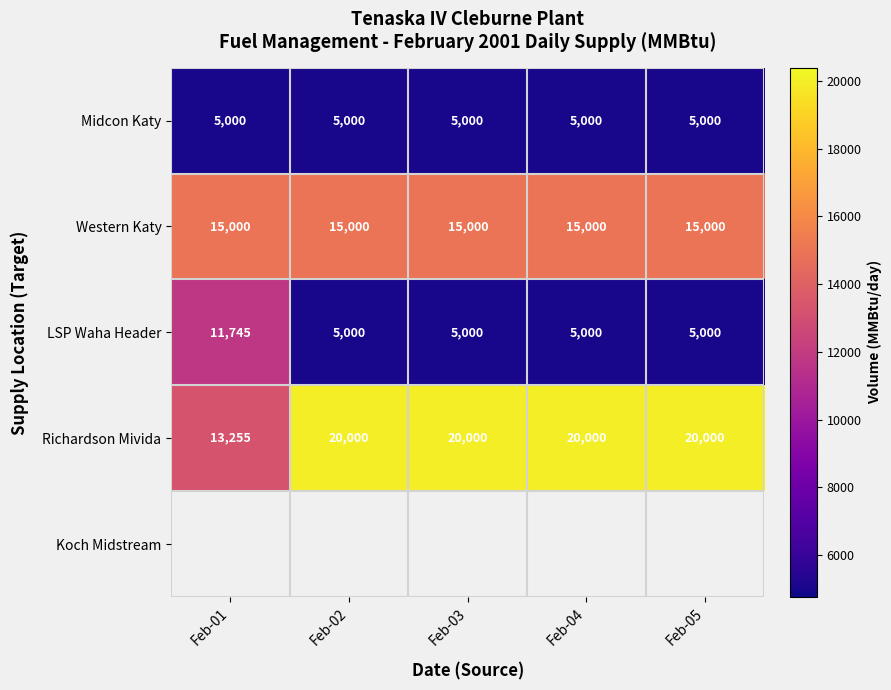

Is it true that Western Katy equals 24270 at Feb-04?

False